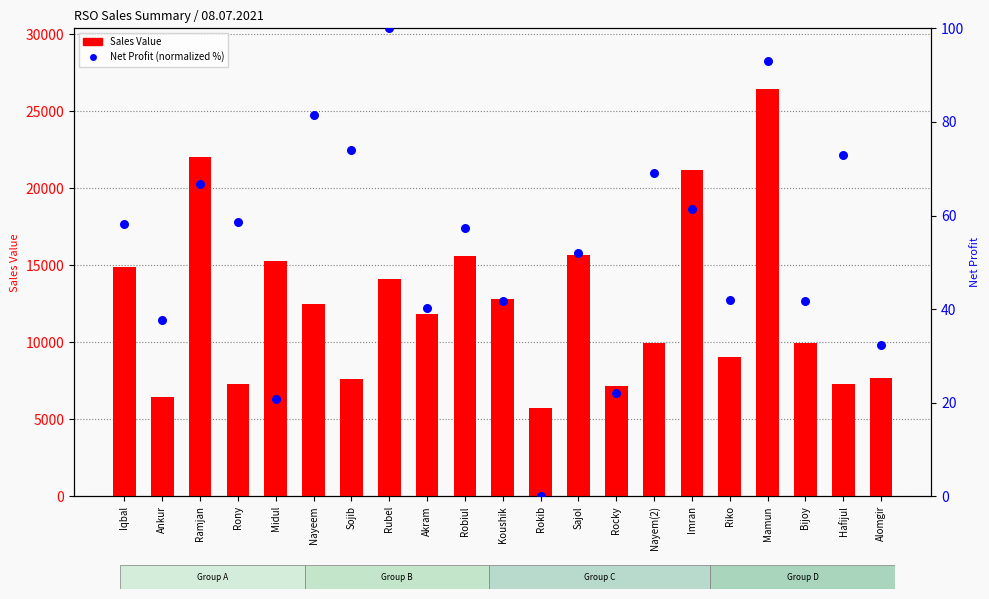

Which series has the largest total across all categories?

Sales Value